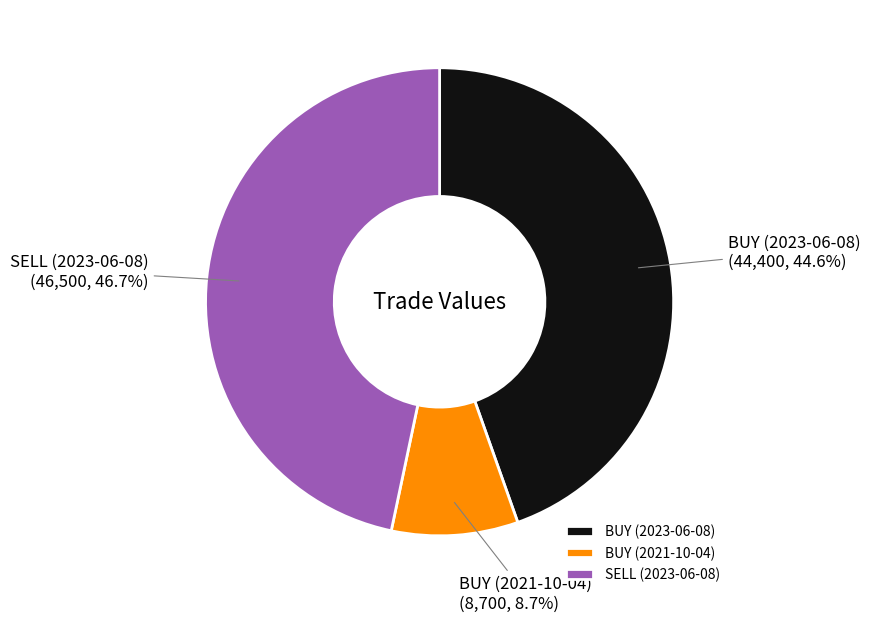

Rank the categories by value from lowest to highest.

BUY (2021-10-04), BUY (2023-06-08), SELL (2023-06-08)